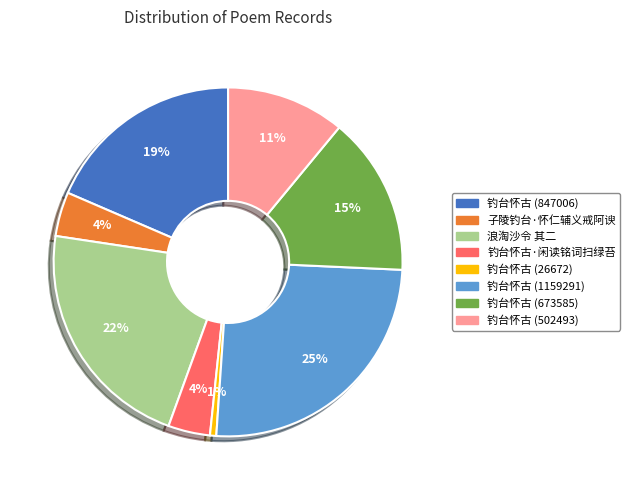

Is there a majority slice in this chart?

No